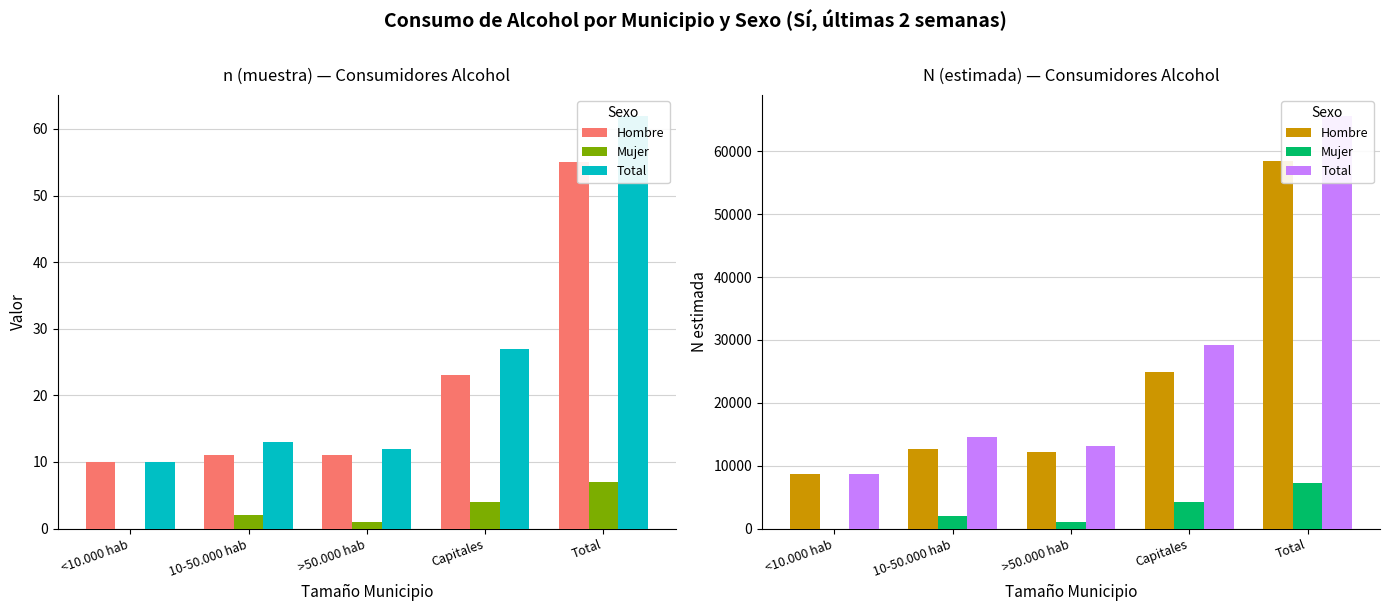

What is the sum of the Hombre values at Total and Capitales?

83430